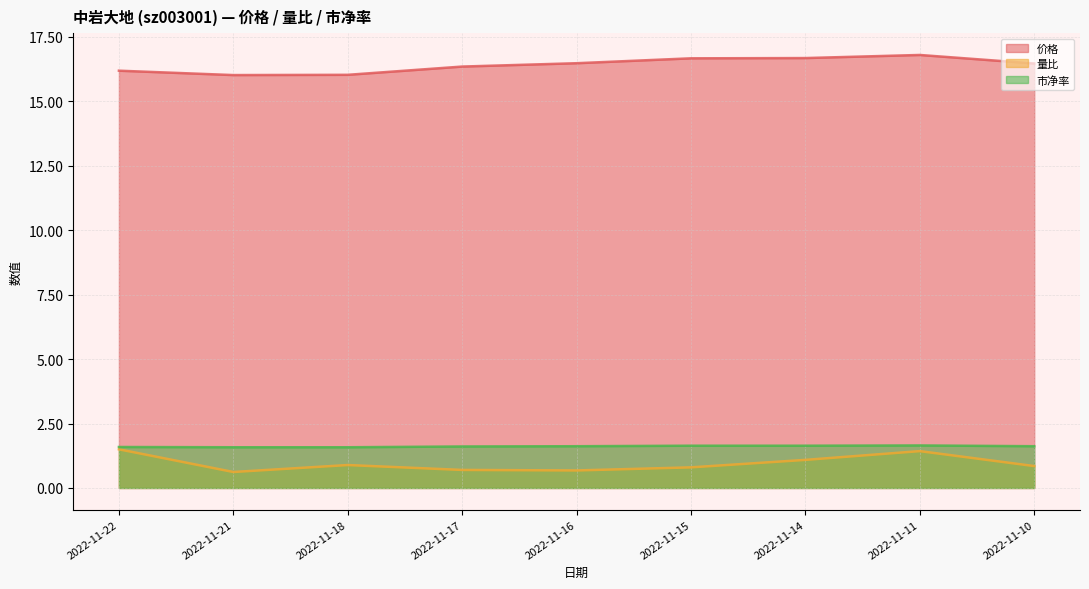

What is the value of the 价格 point at the 7th from the left?

16.7